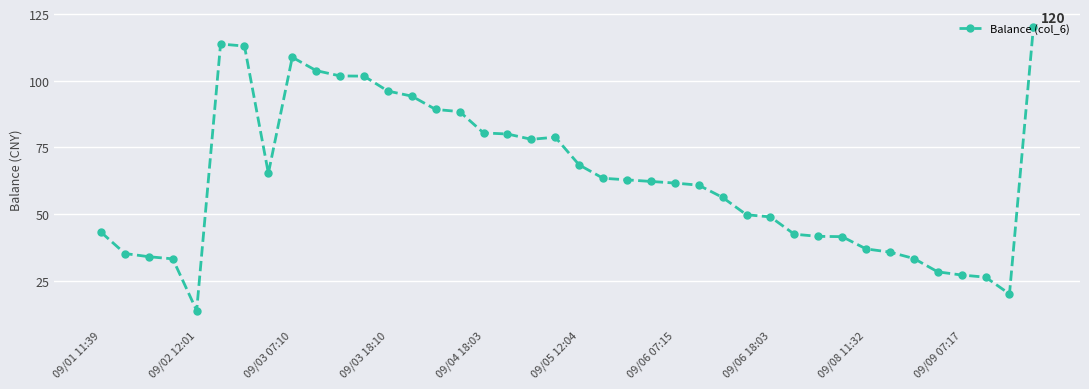

True or false: there are more than 0 points higher than both neighbors.

True